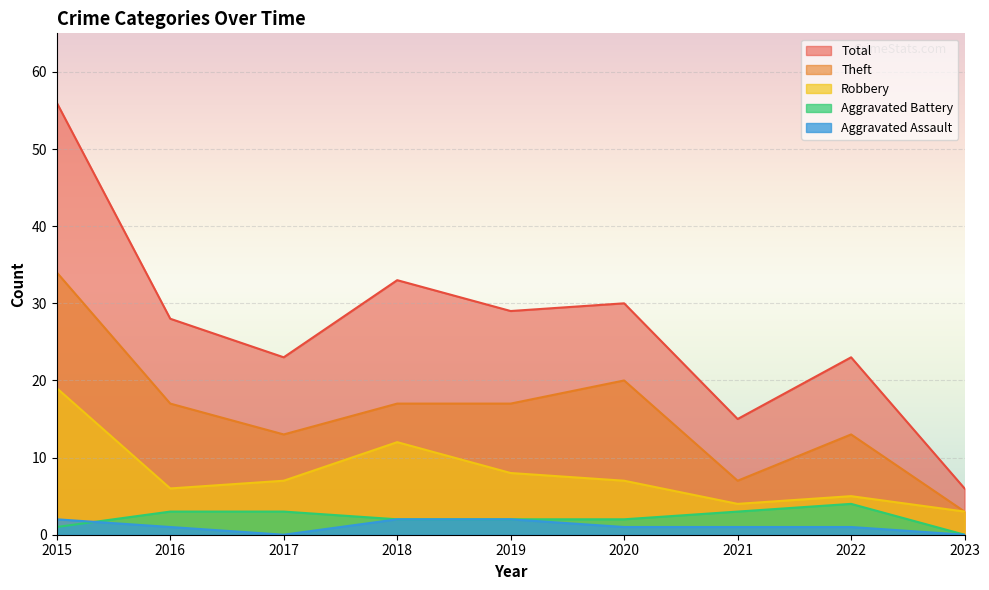

What is the value of the Theft point at the 3rd from the left?

13